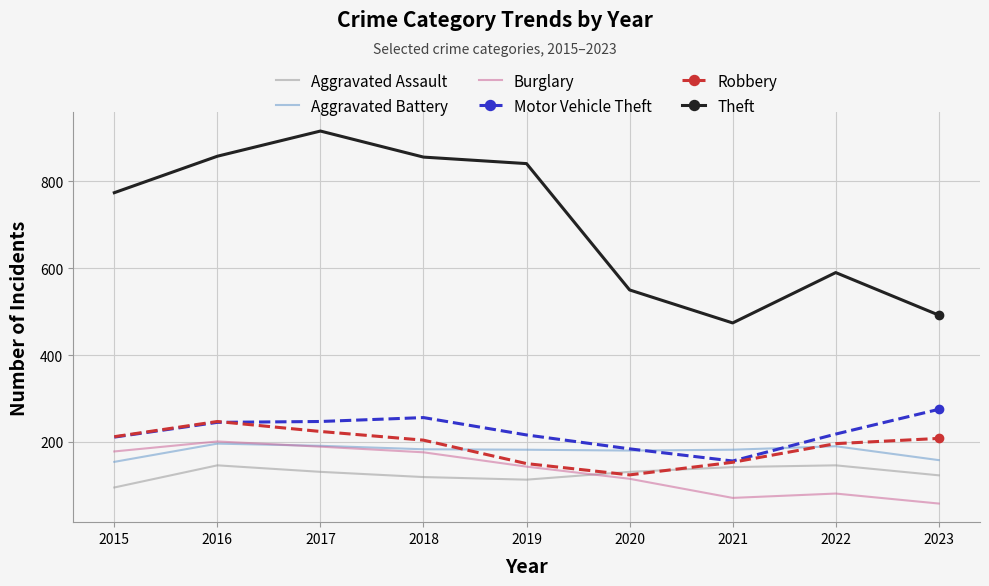

At which label does Motor Vehicle Theft first exceed 218?

2016